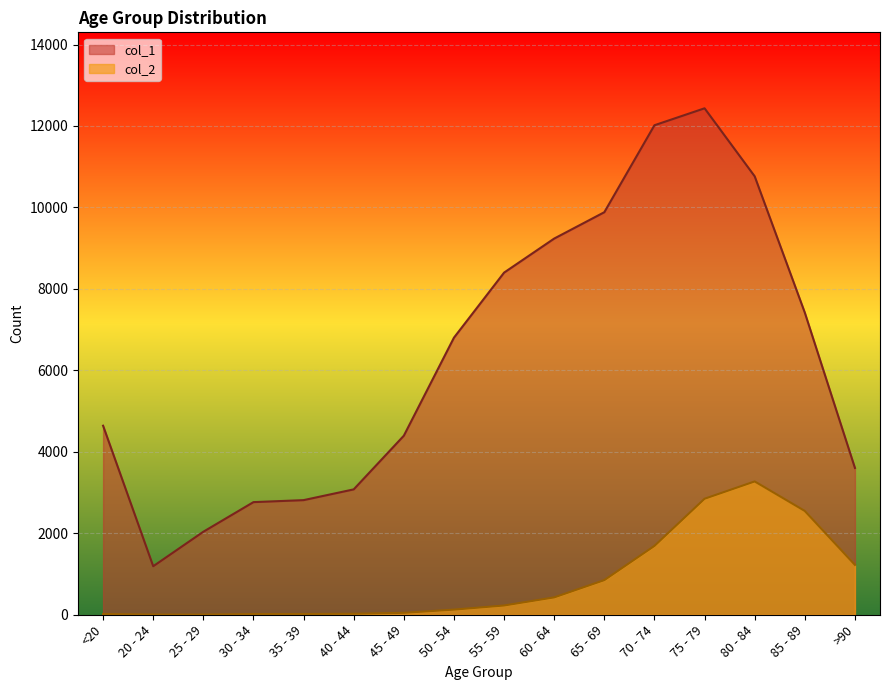

True or false: col_2 has a value of 227 at 55 - 59.

True